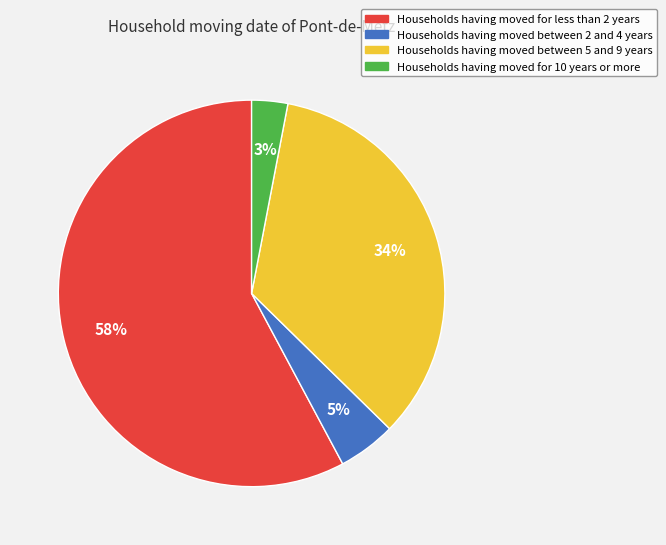

To the nearest percent, what is the average slice percentage?

25%